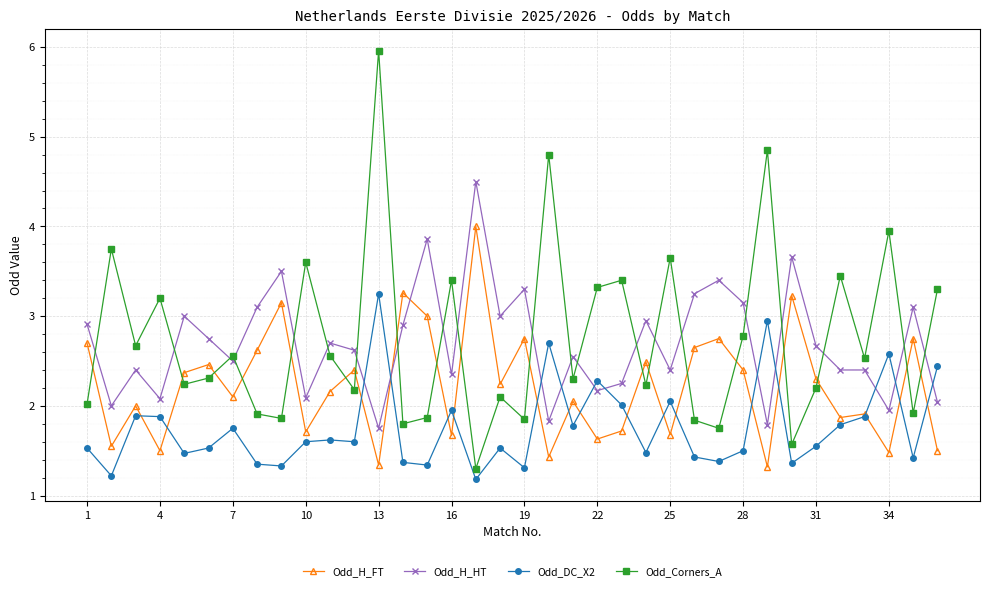

How many intersections are there between Odd_Corners_A and Odd_H_FT?

19